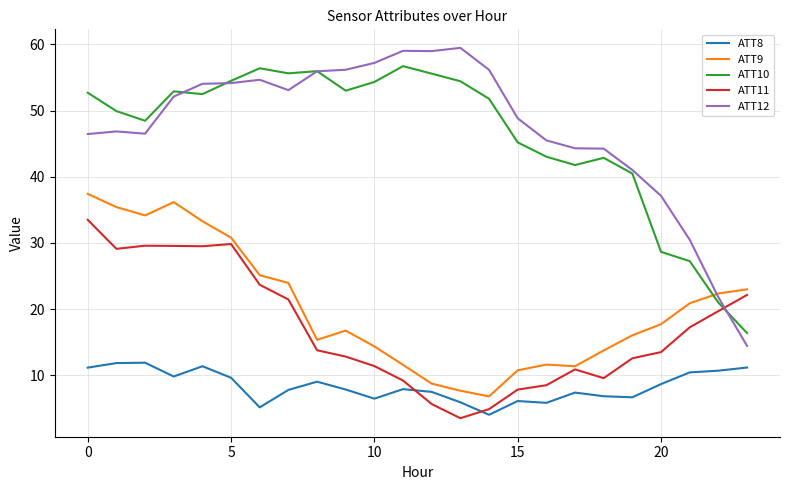

True or false: ATT8 and ATT12 cross at least once.

False